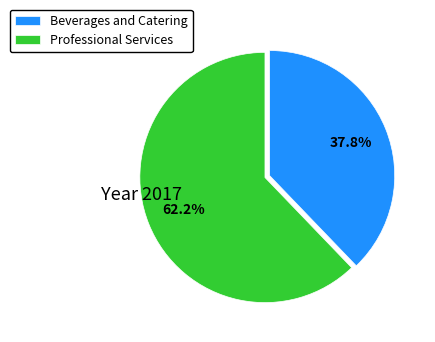

To the nearest percent, what percentage of the pie is Professional Services?

62%